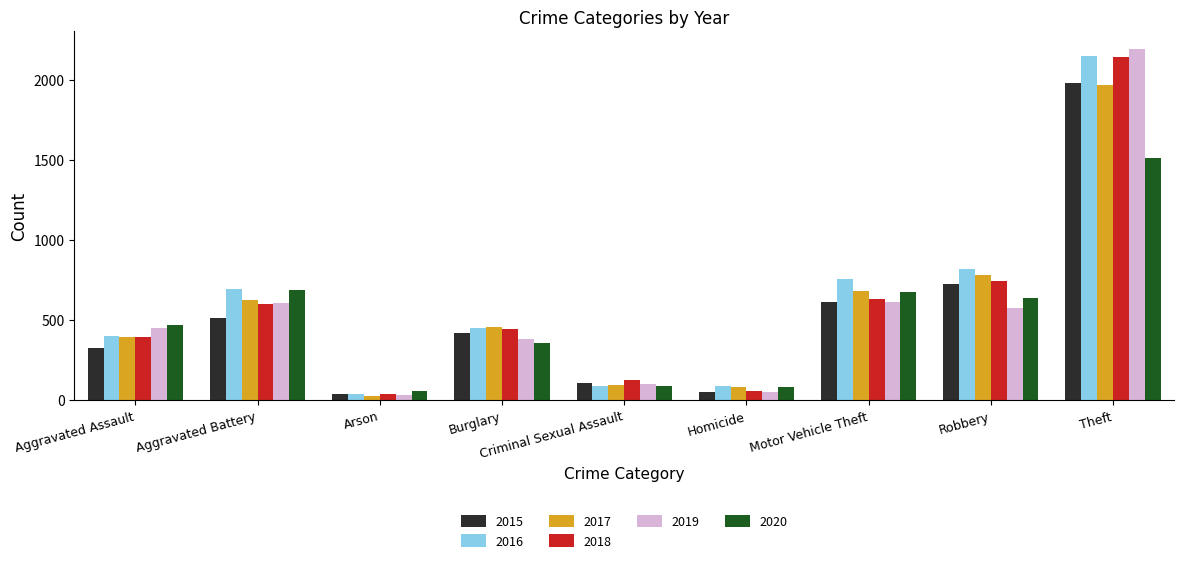

Are the bars horizontal?

No